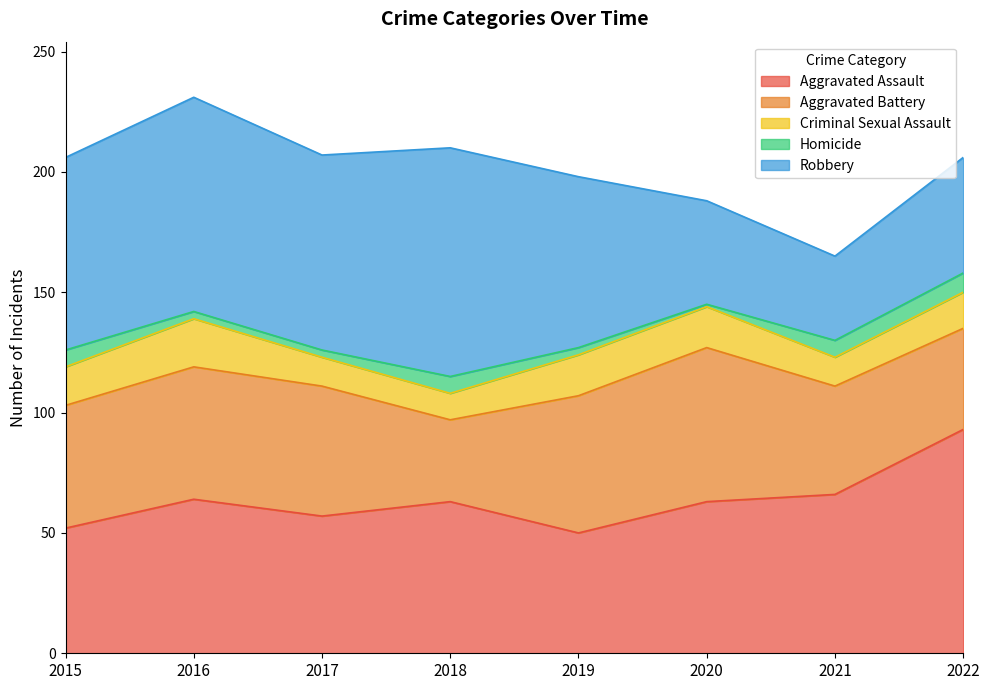

True or false: Criminal Sexual Assault and Aggravated Assault intersect in this chart.

False